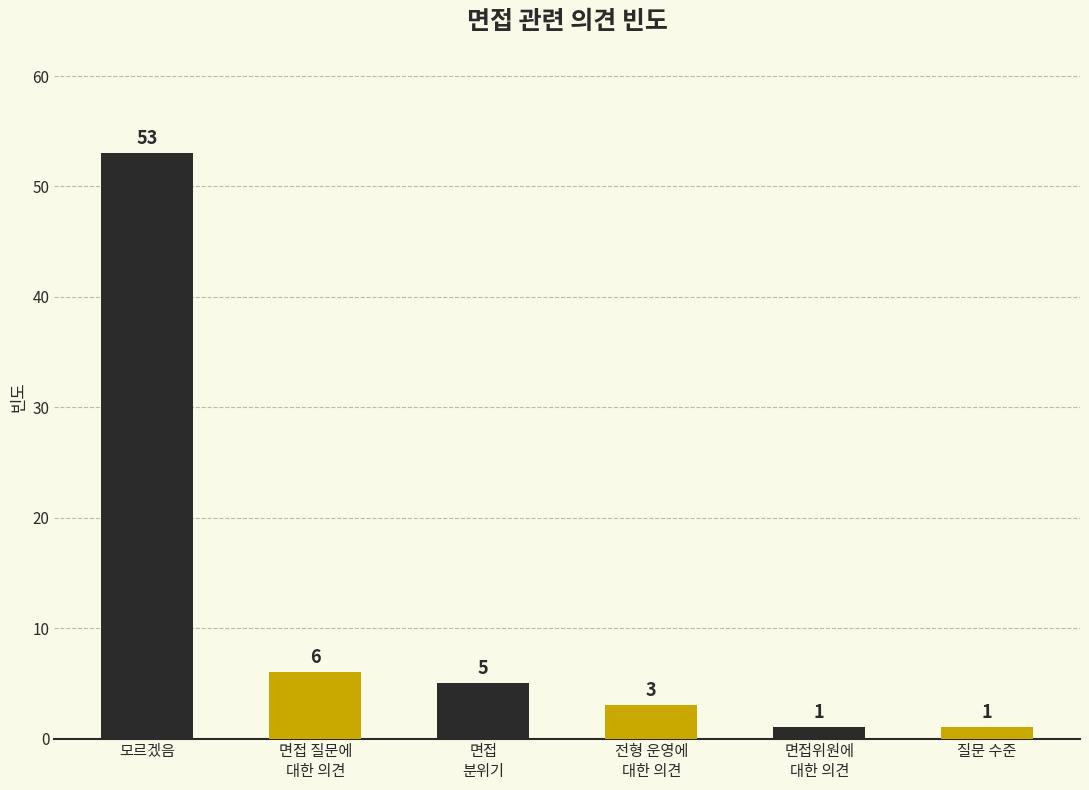

Is it true that the value at 모르겠음 is 70?

False